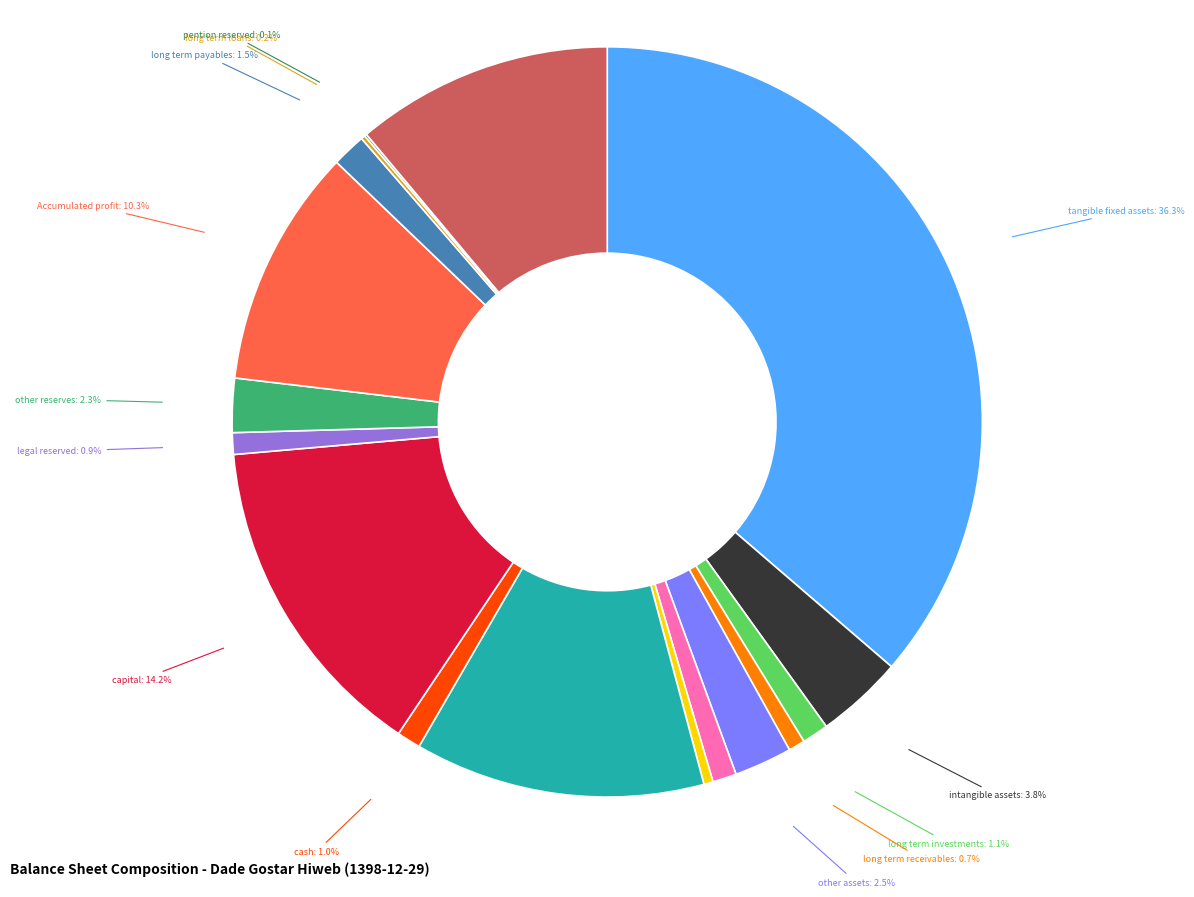

Does any single category account for the majority?

No